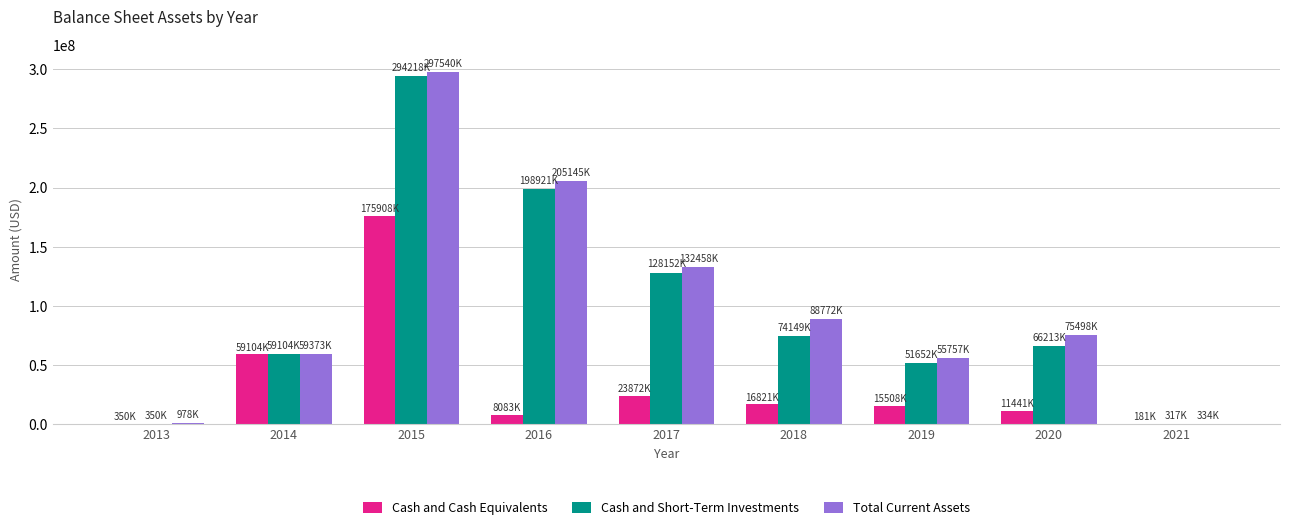

At which category is the sum across all series the highest?

2015